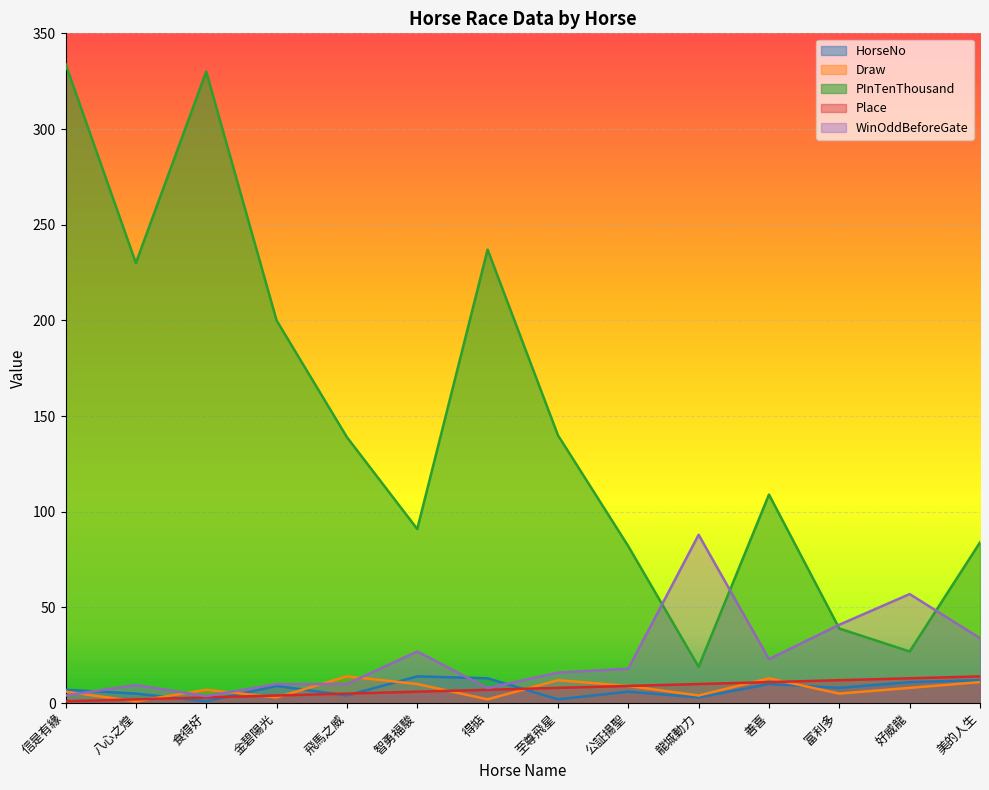

Which has a higher value, 八心之煌 or 富利多?

富利多